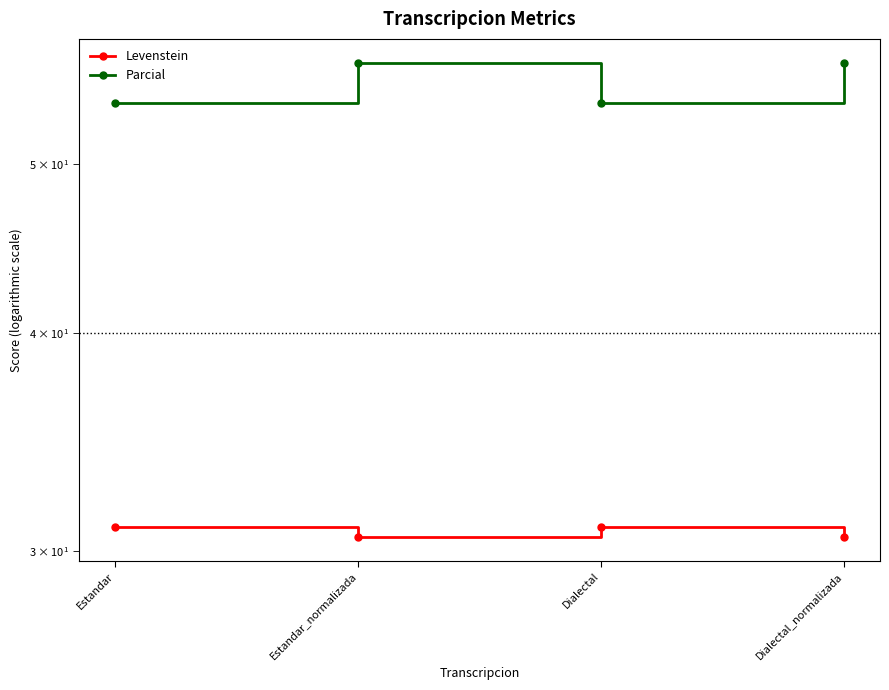

What position from the left is Dialectal?

3